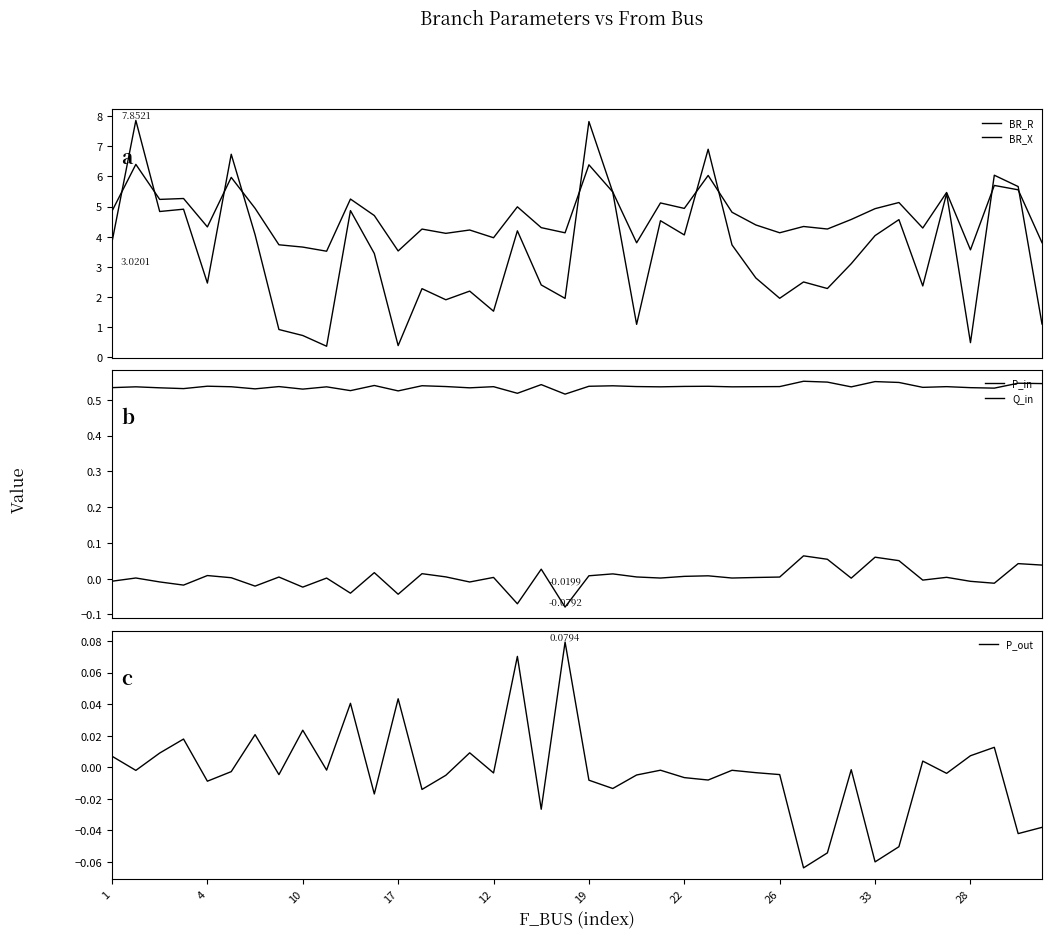

Which series has the widest spread of values?

BR_R